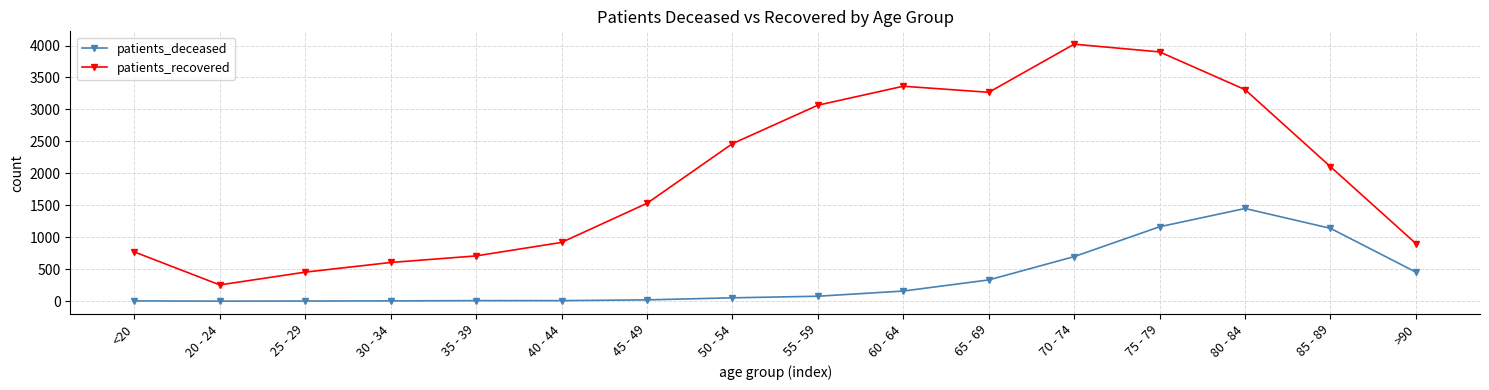

Rank the series by their maximum value, from lowest to highest.

patients_deceased, patients_recovered